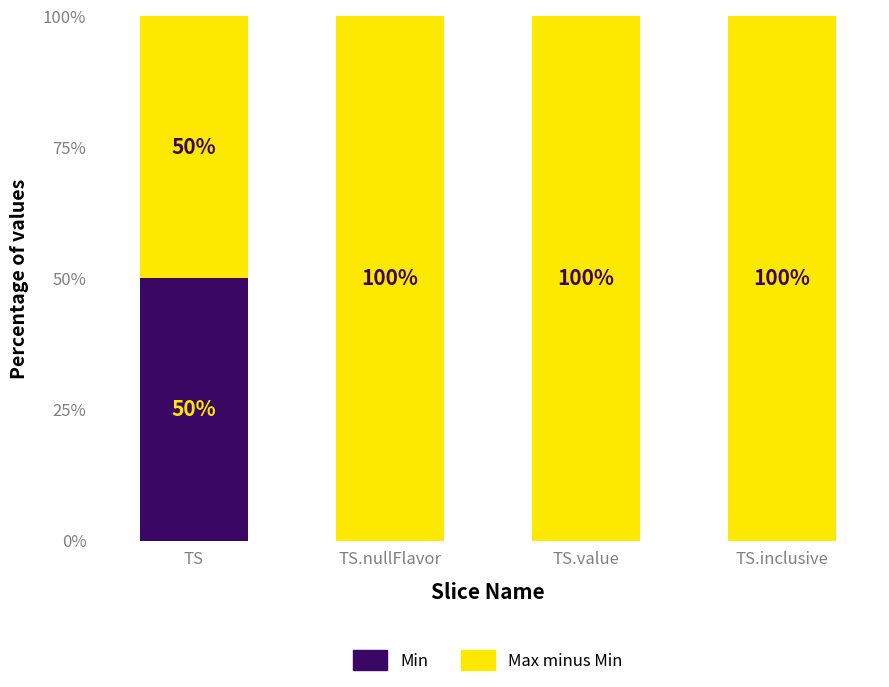

Does the chart contain stacked bars?

Yes